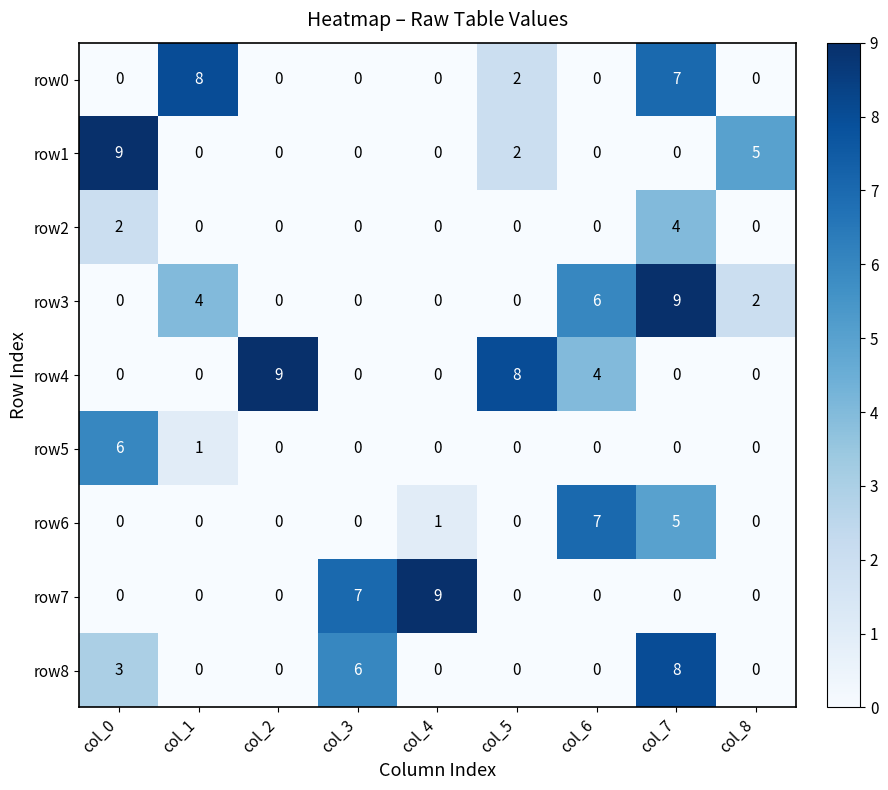

The row6 series shows 0 at col_8. True or false?

True